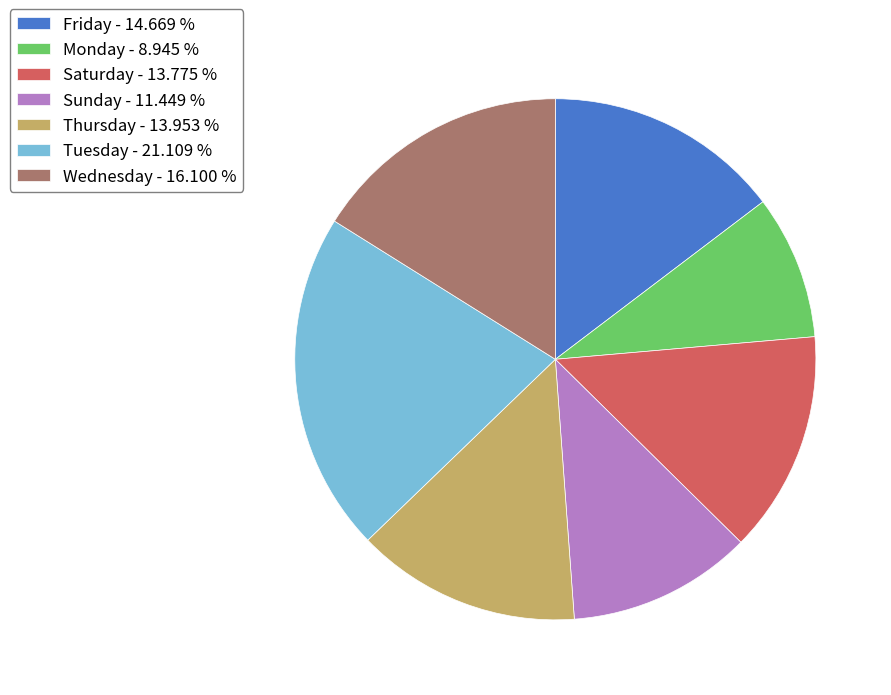

Is Thursday - 13.953 % the majority of the pie?

No